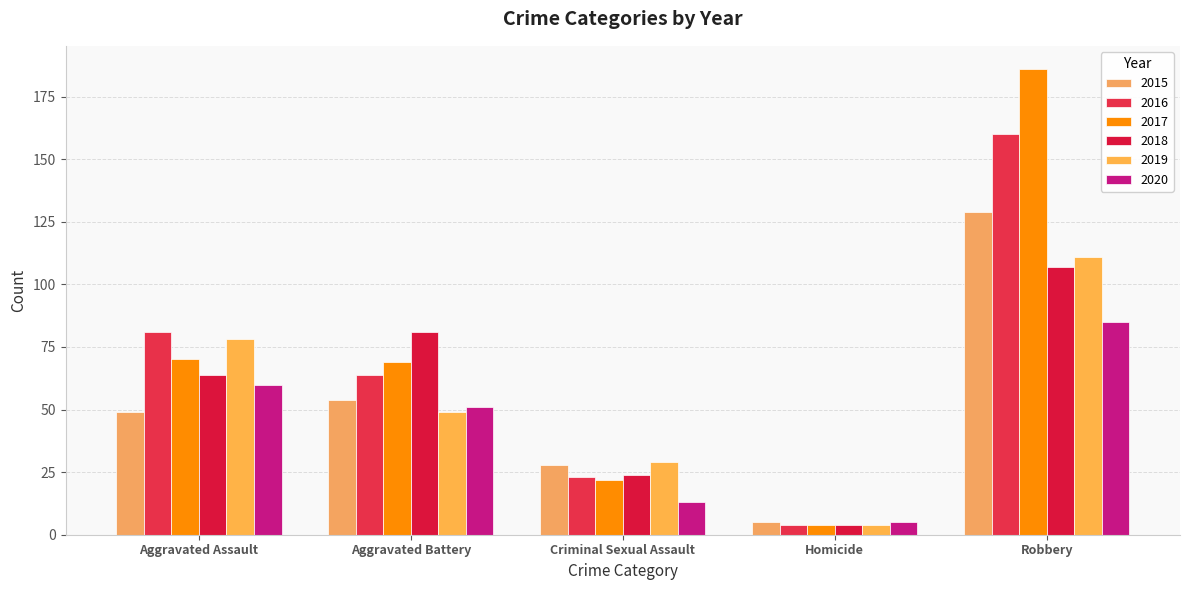

What is the lowest value of the 2020 series?

5